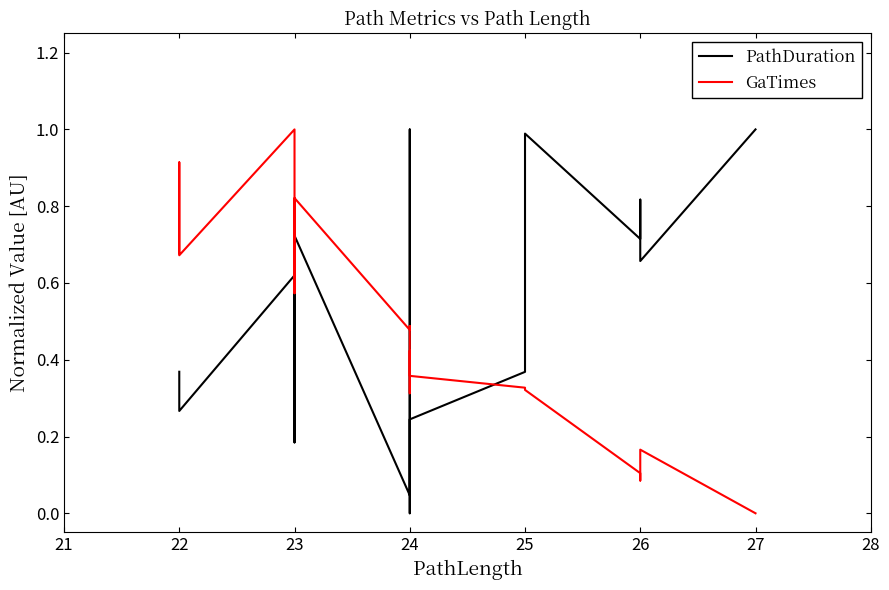

True or false: PathDuration has more than 1 interior local peaks.

True